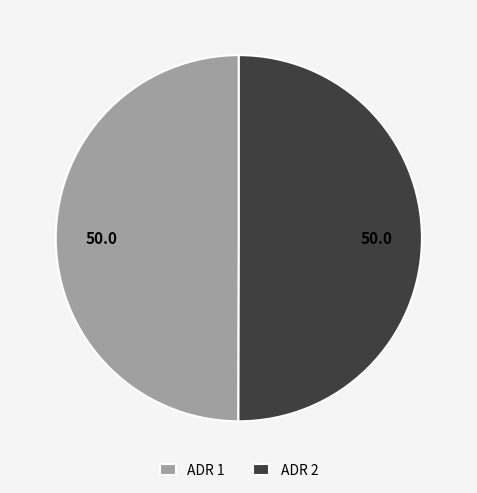

Combined, do ADR 1 and ADR 2 account for over 50%?

Yes